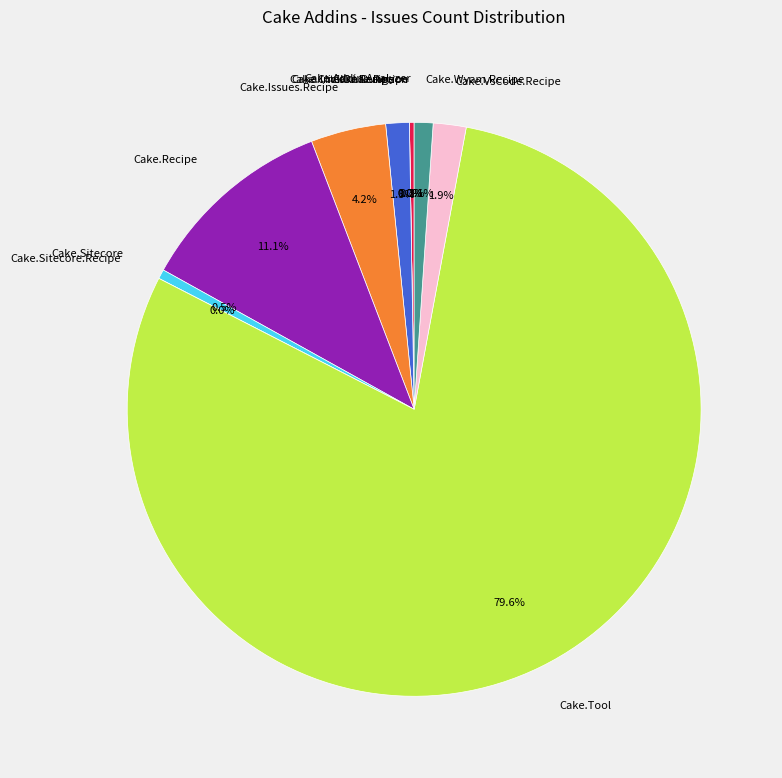

Count the number of slices in the pie.

11